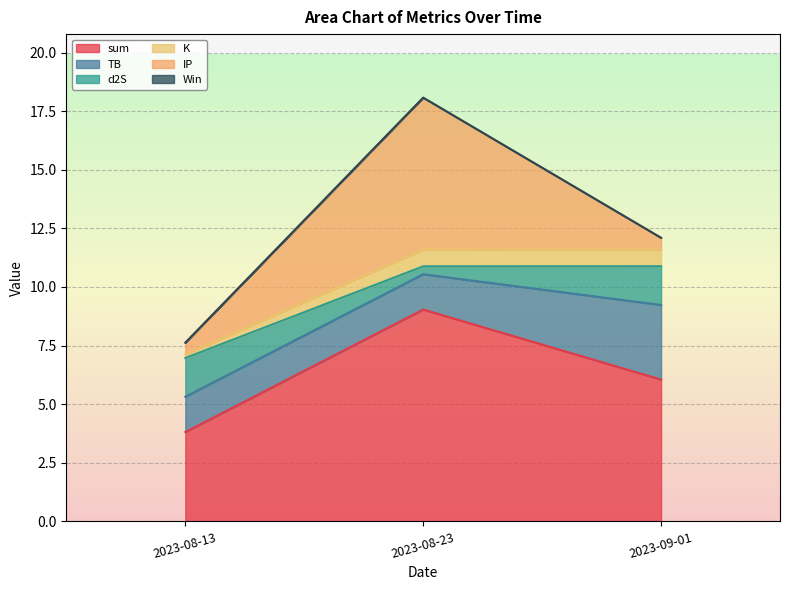

What is the label of the 3rd point from the right?

2023-08-13